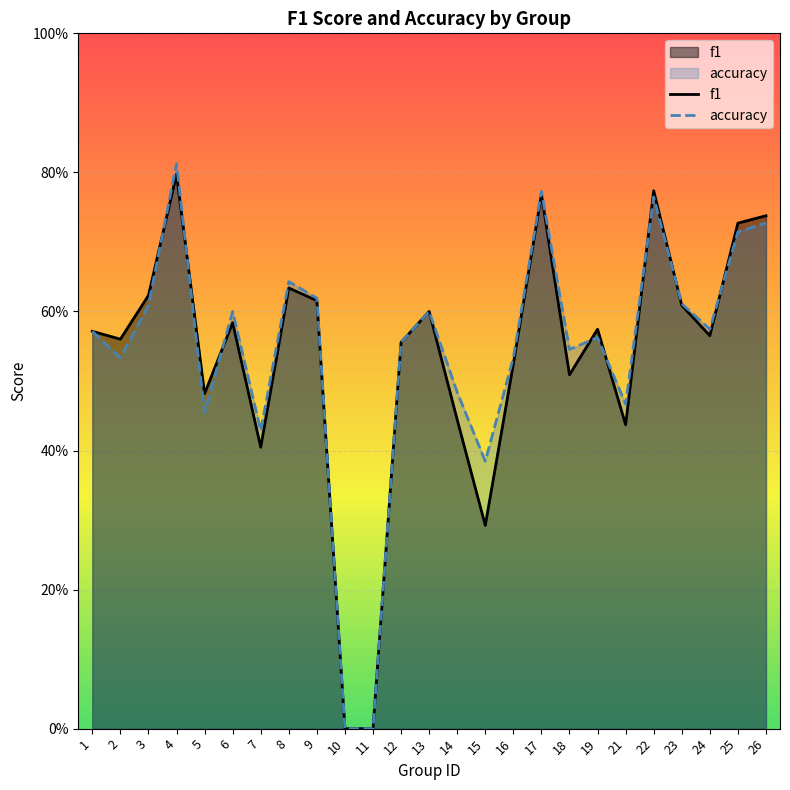

How many distinct data groups are displayed?

2